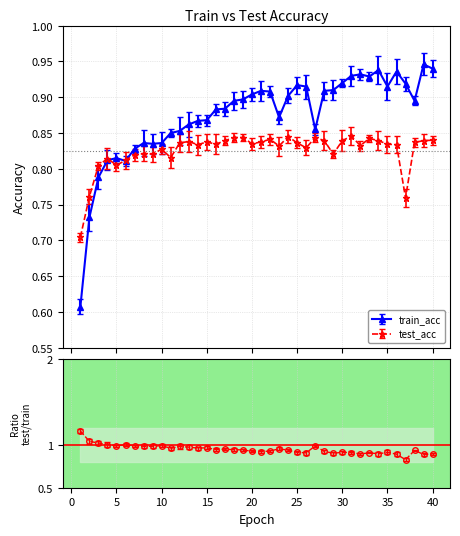

How many interior local valleys does the test_acc series have?

11